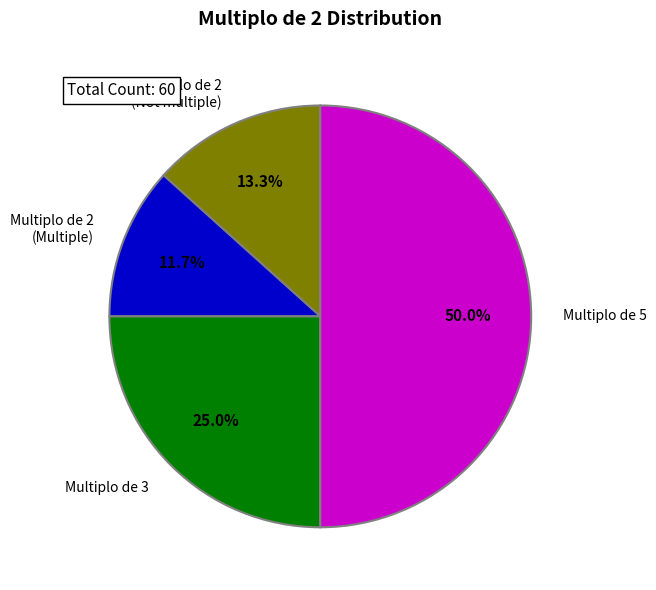

Is Multiplo de 2 (Multiple) the majority of the pie?

No